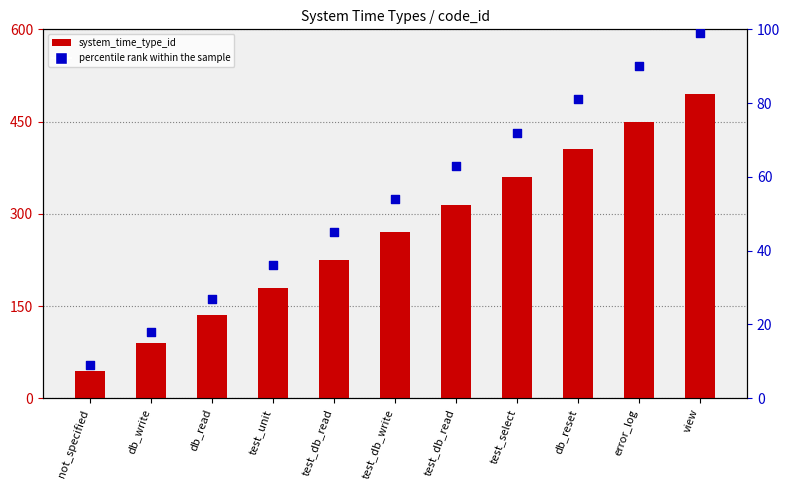

Is the value of percentile rank within the sample at db_read greater than the value of system_time_type_id at db_reset?

No